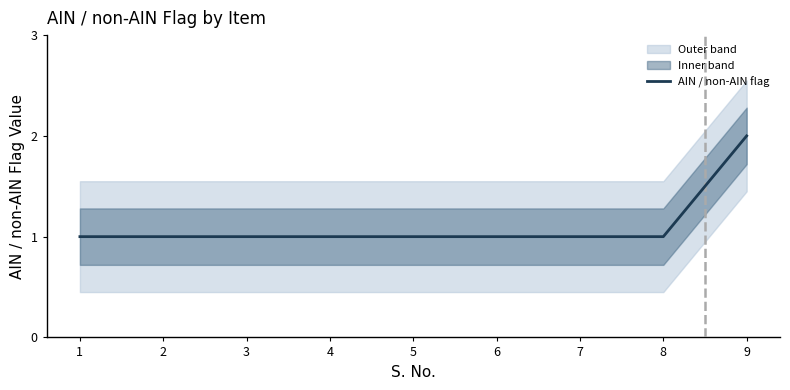

How many data points are above 1?

1